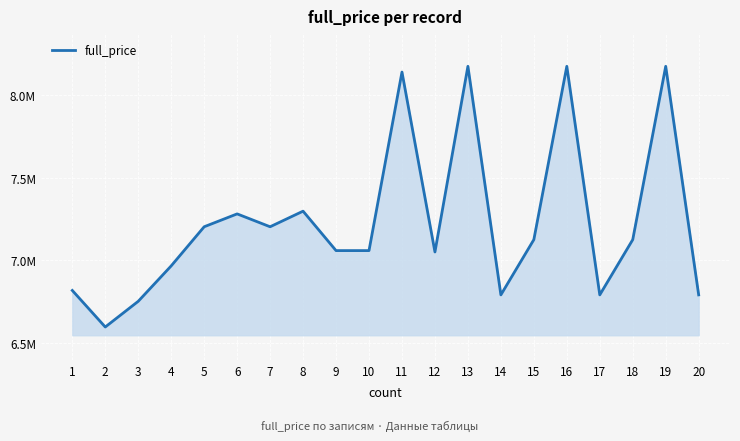

How many interior local peaks (higher than both neighbors) does the data have?

6